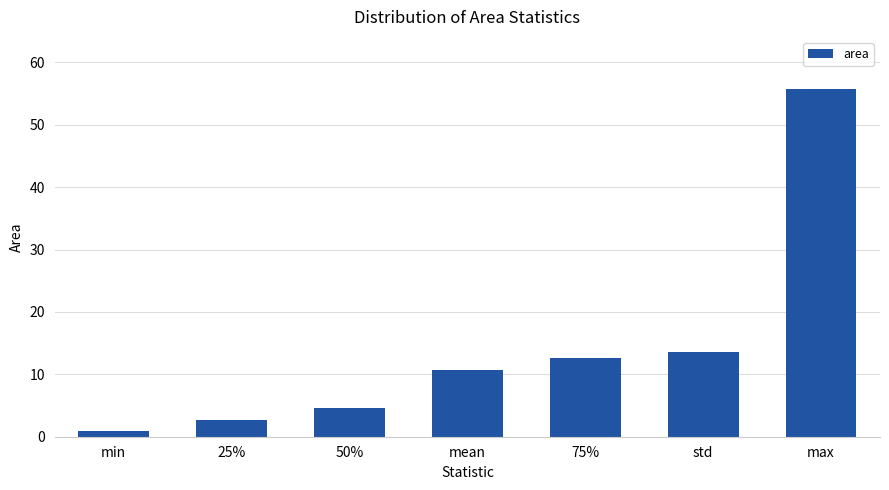

What is the smallest value displayed?

1.0